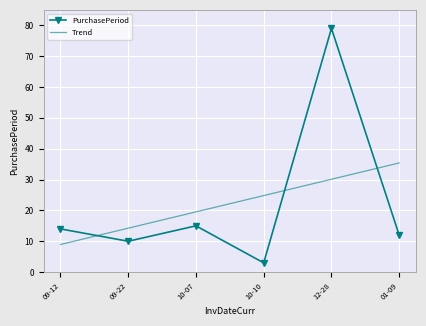

At how many categories does at least one series exceed 36?

1